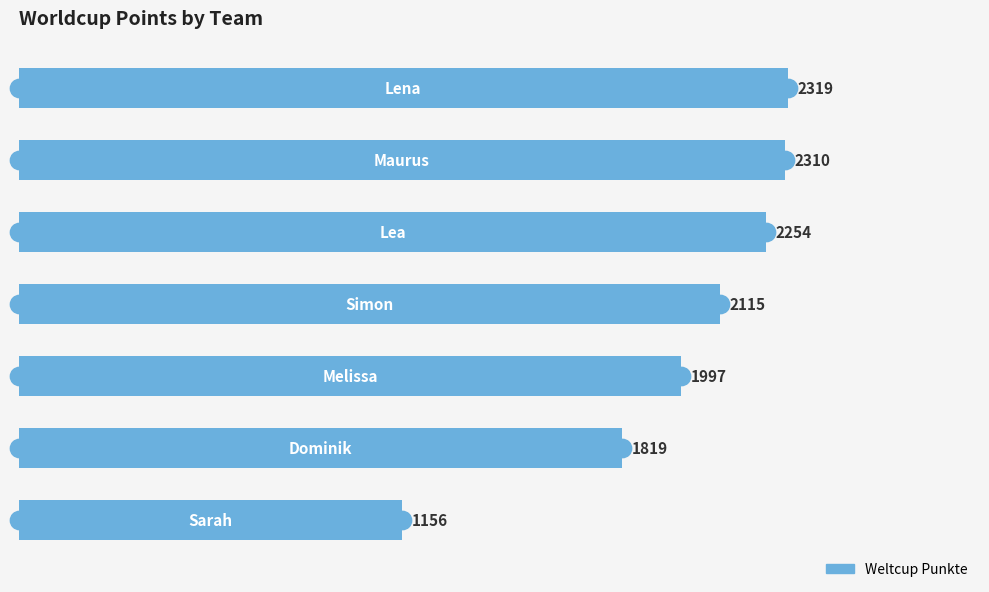

What is the sum of all values?

13970